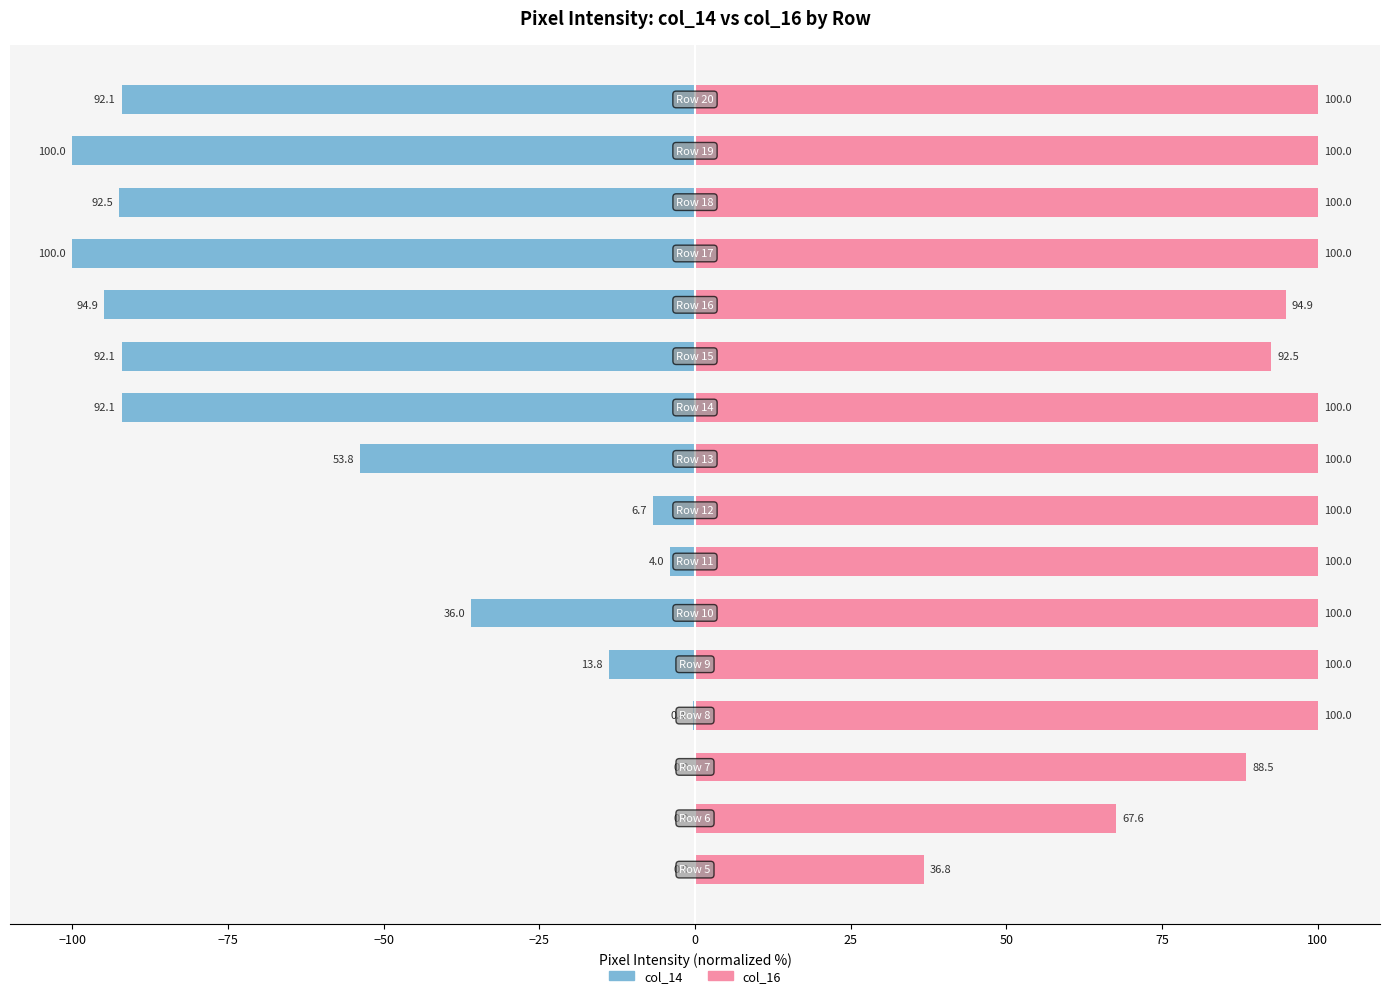

Which series has the widest spread of values?

col_14